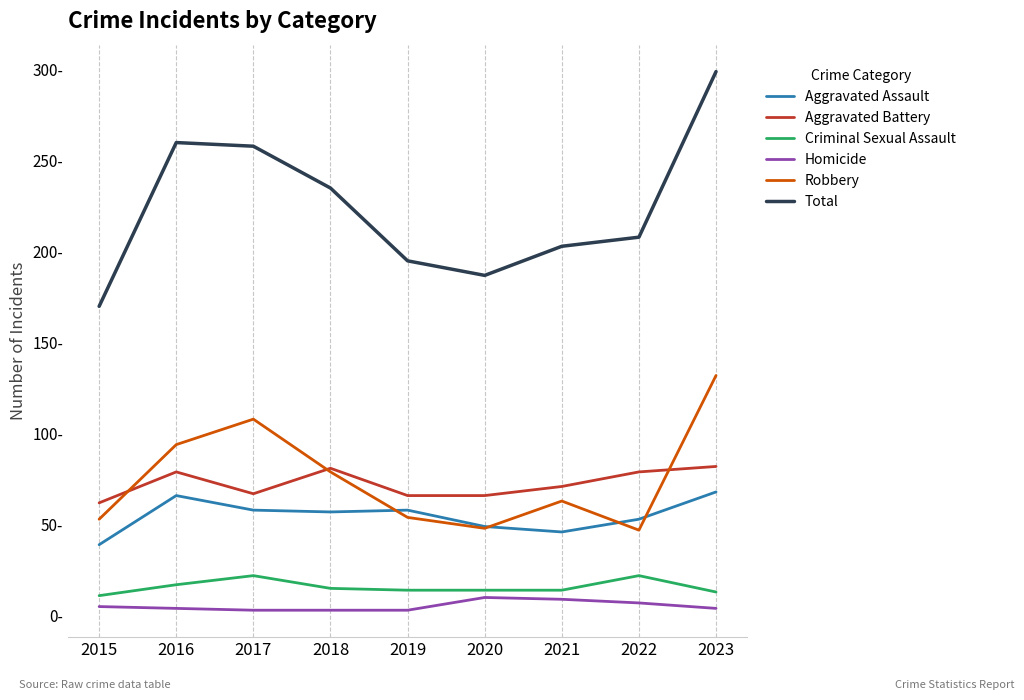

Between 2017 and 2018, which series saw the biggest shift?

Robbery